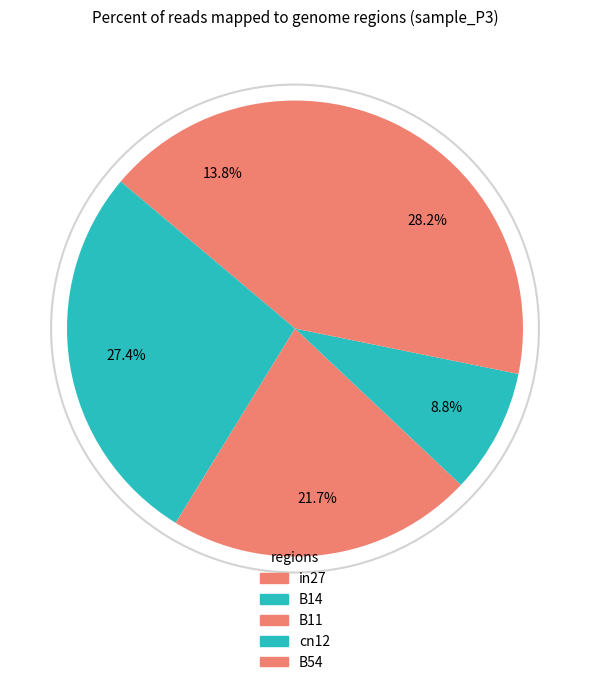

Between in27 and B54, which is larger?

B54